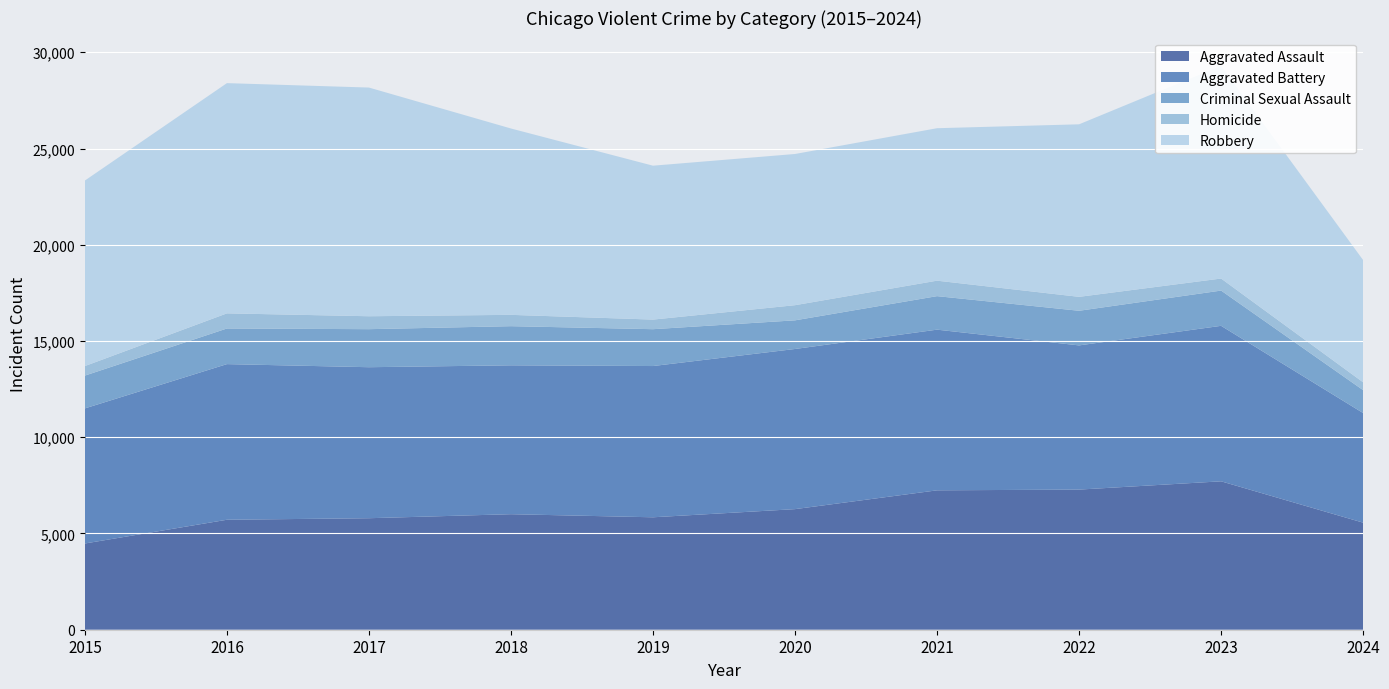

Reading left to right, what are all the values shown in this chart?

Aggravated Assault: 2015=4480	2016=5713	2017=5793	2018=6002	2019=5841	2020=6265	2021=7242	2022=7280	2023=7710	2024=5562
Aggravated Battery: 2015=7019	2016=8086	2017=7845	2018=7735	2019=7858	2020=8320	2021=8347	2022=7491	2023=8078	2024=5695
Criminal Sexual Assault: 2015=1703	2016=1851	2017=1976	2018=2033	2019=1914	2020=1488	2021=1741	2022=1799	2023=1831	2024=1189
Homicide: 2015=496	2016=786	2017=672	2018=588	2019=499	2020=787	2021=804	2022=724	2023=626	2024=408
Robbery: 2015=9638	2016=11960	2017=11880	2018=9681	2019=7995	2020=7855	2021=7920	2022=8963	2023=11053	2024=6349